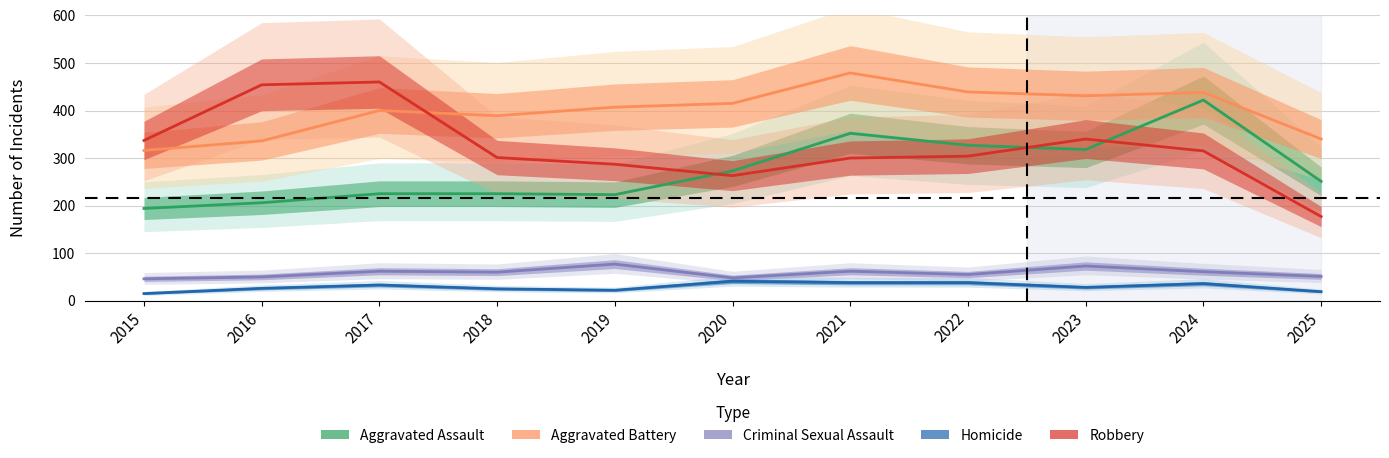

What is the maximum value for Robbery?

460